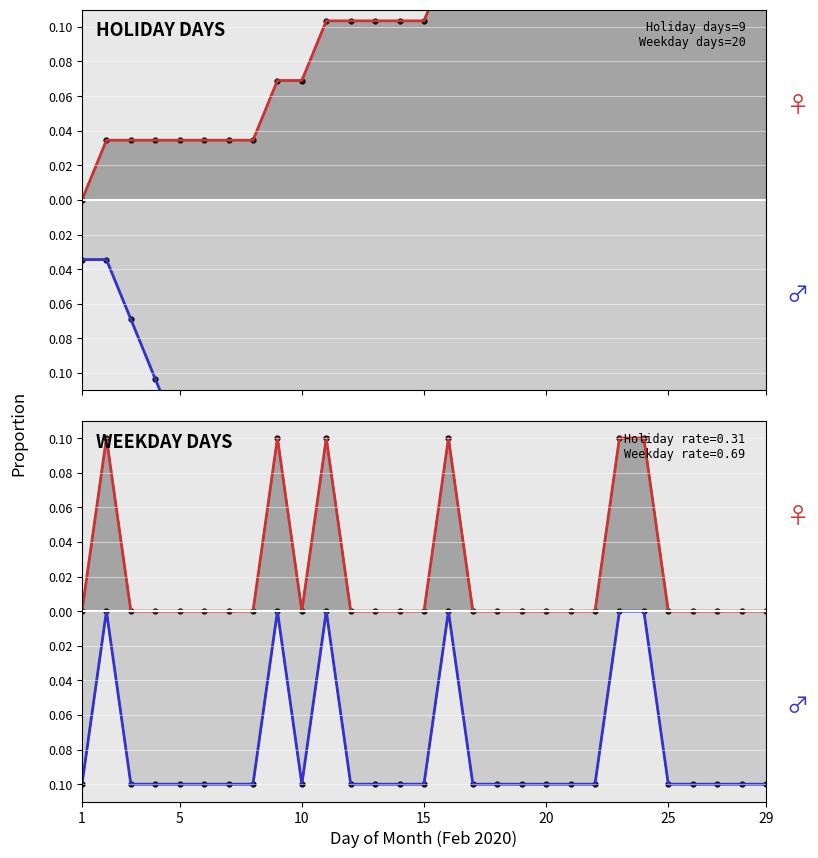

Where is observed (holiday) nearest to the value 0?

1